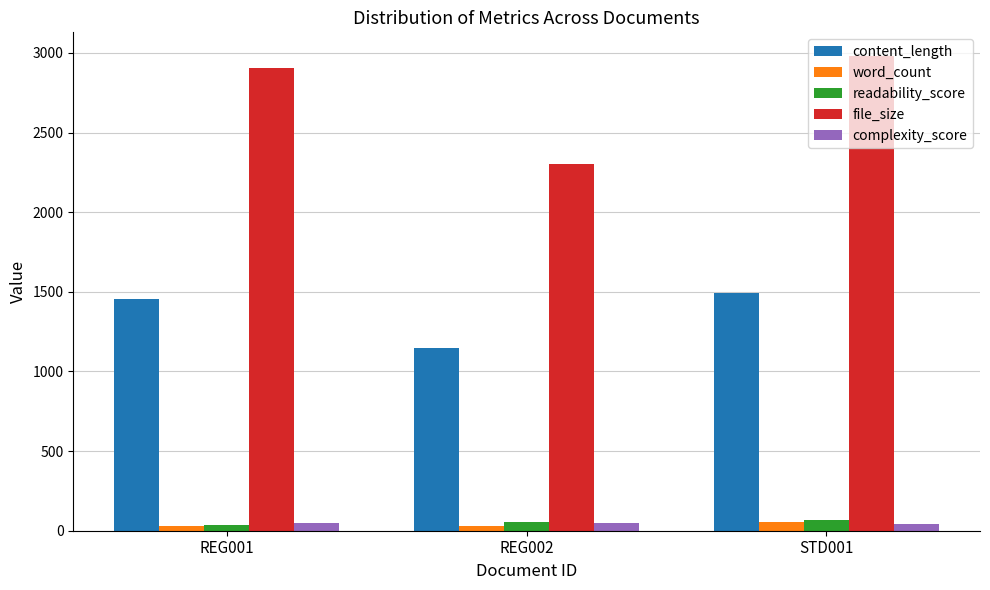

True or false: file_size has a value of 2908.0 at REG001.

True